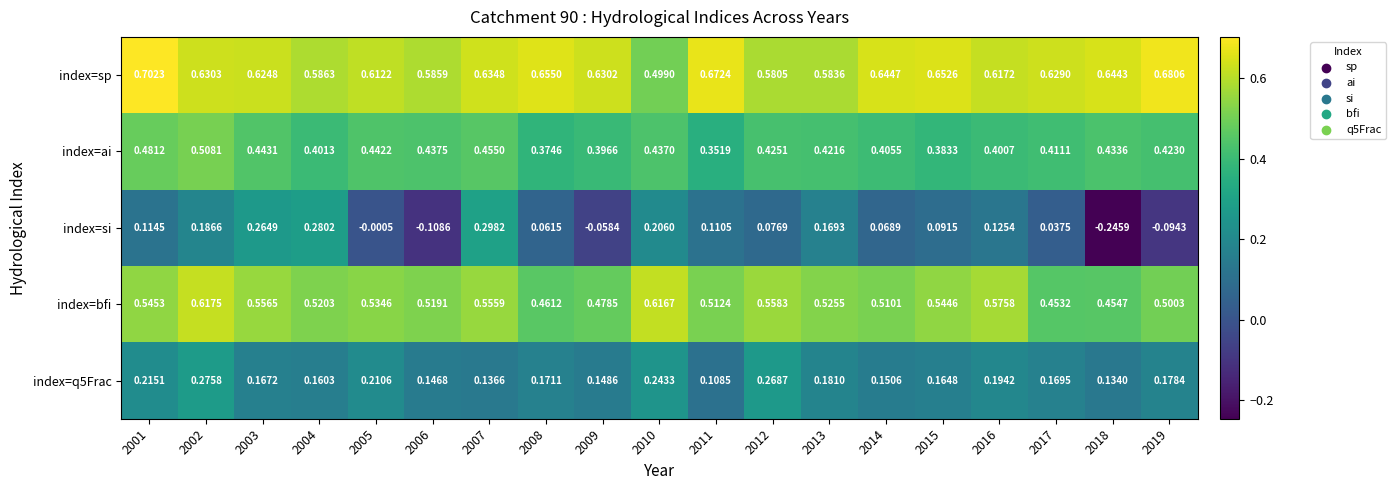

Which series changed the most between 2001 and 2007?

index=si